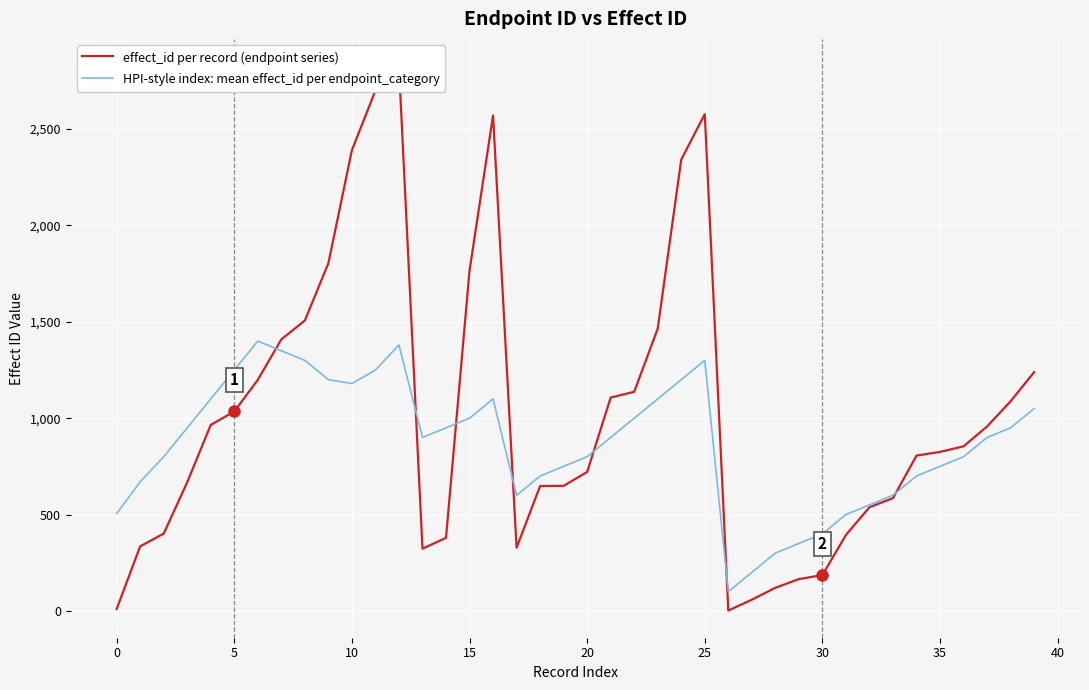

Between 45 and 31, which is larger?

45